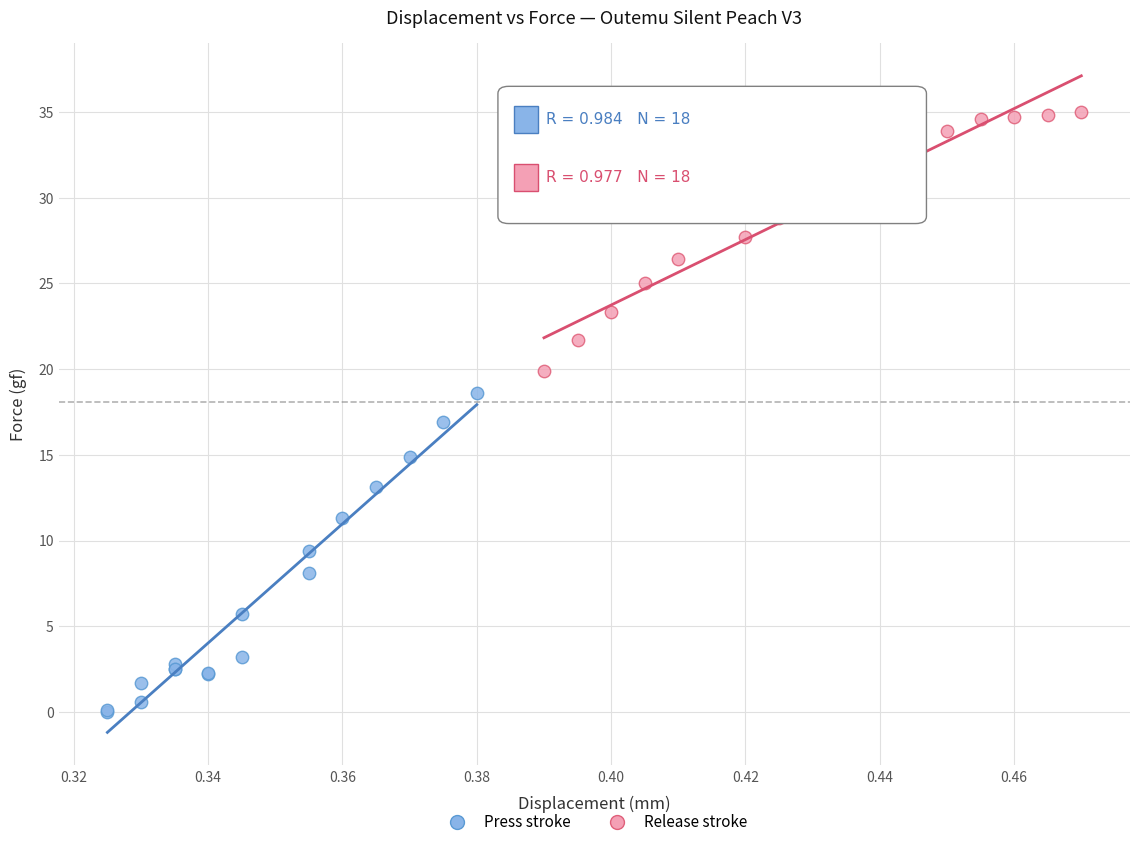

Which series reaches the maximum Y coordinate?

Release stroke